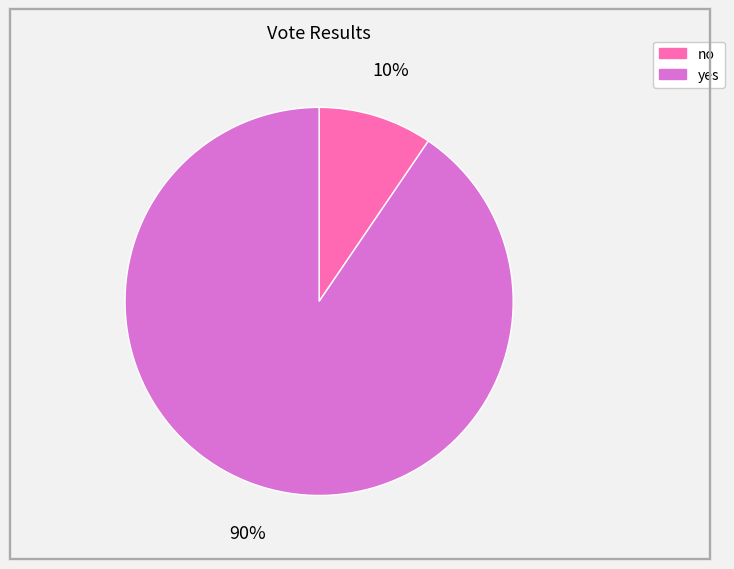

Which category accounts for the majority?

yes